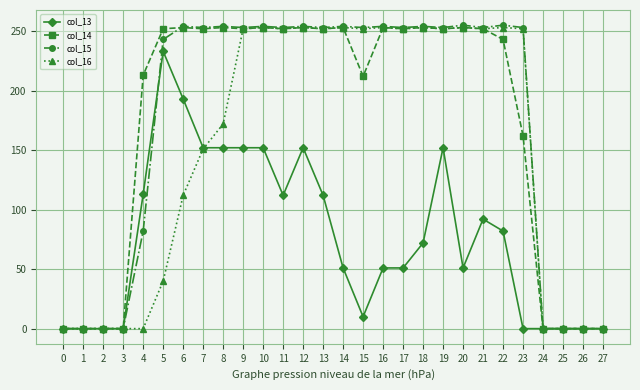

At how many categories does at least one series exceed 203?

20